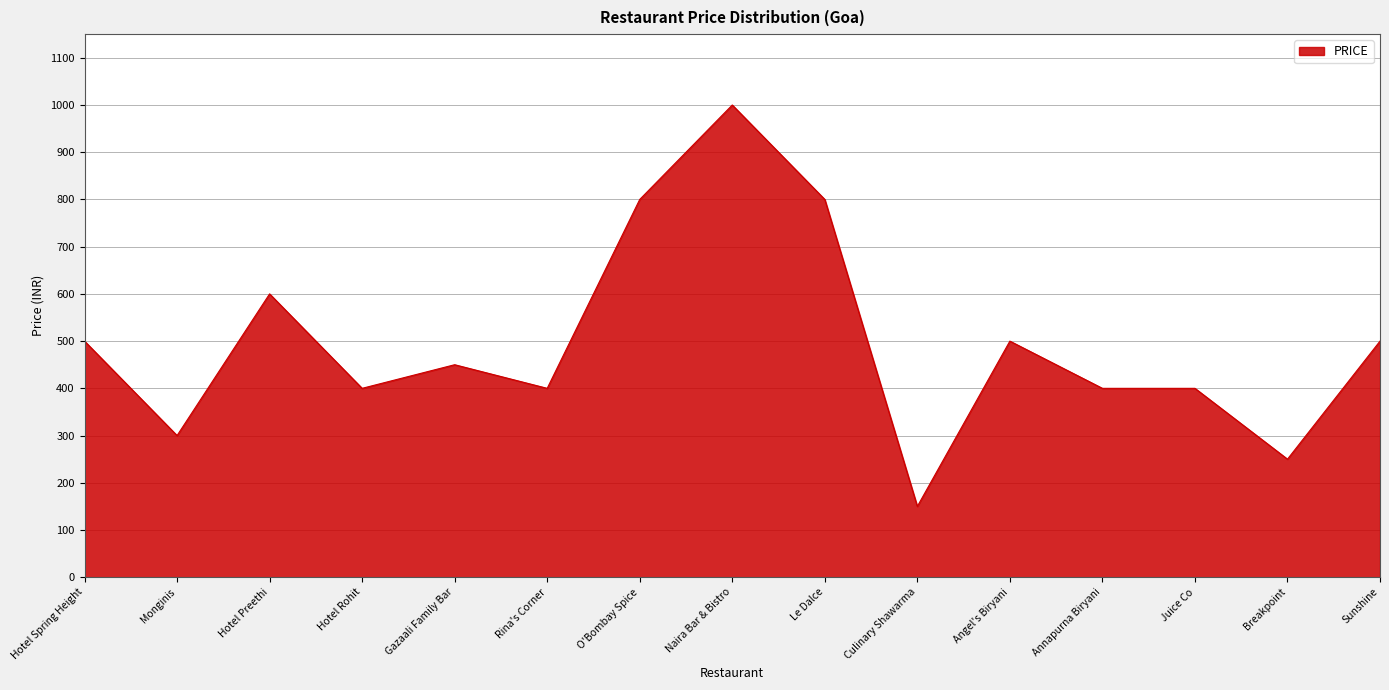

What is the difference between the maximum and minimum values?

850